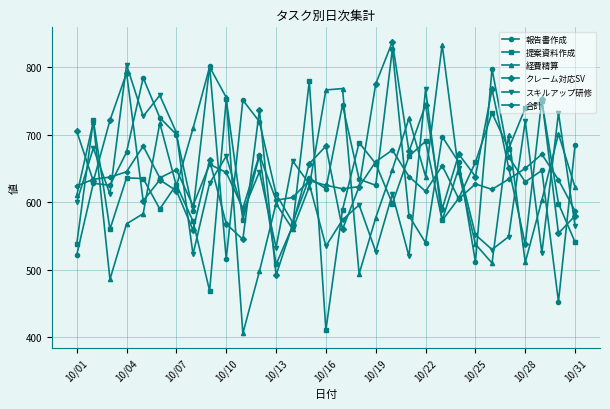

What is the highest value of the 経費精算 series?

833